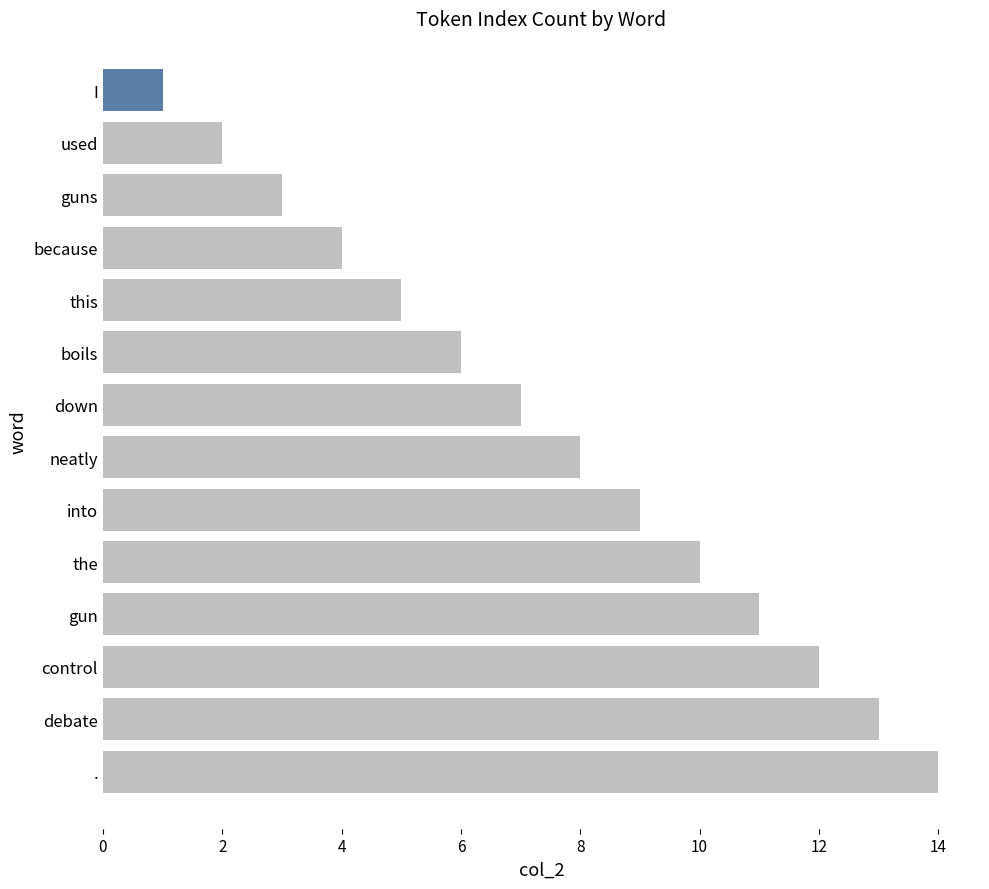

Is it true that the value at neatly is 8?

True